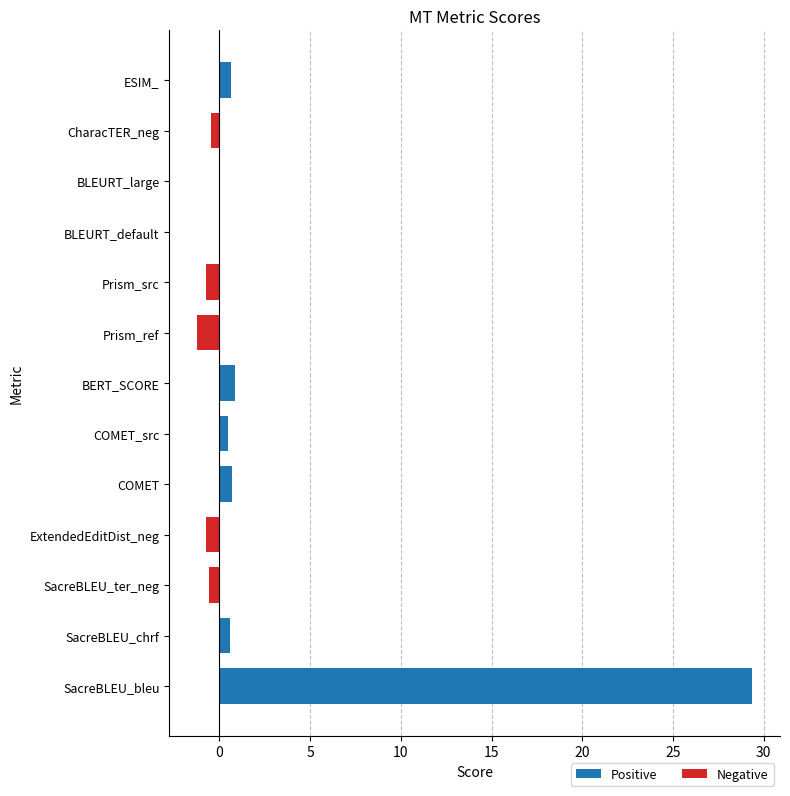

The chart shows a value of -0.0 at BLEURT_large. True or false?

True